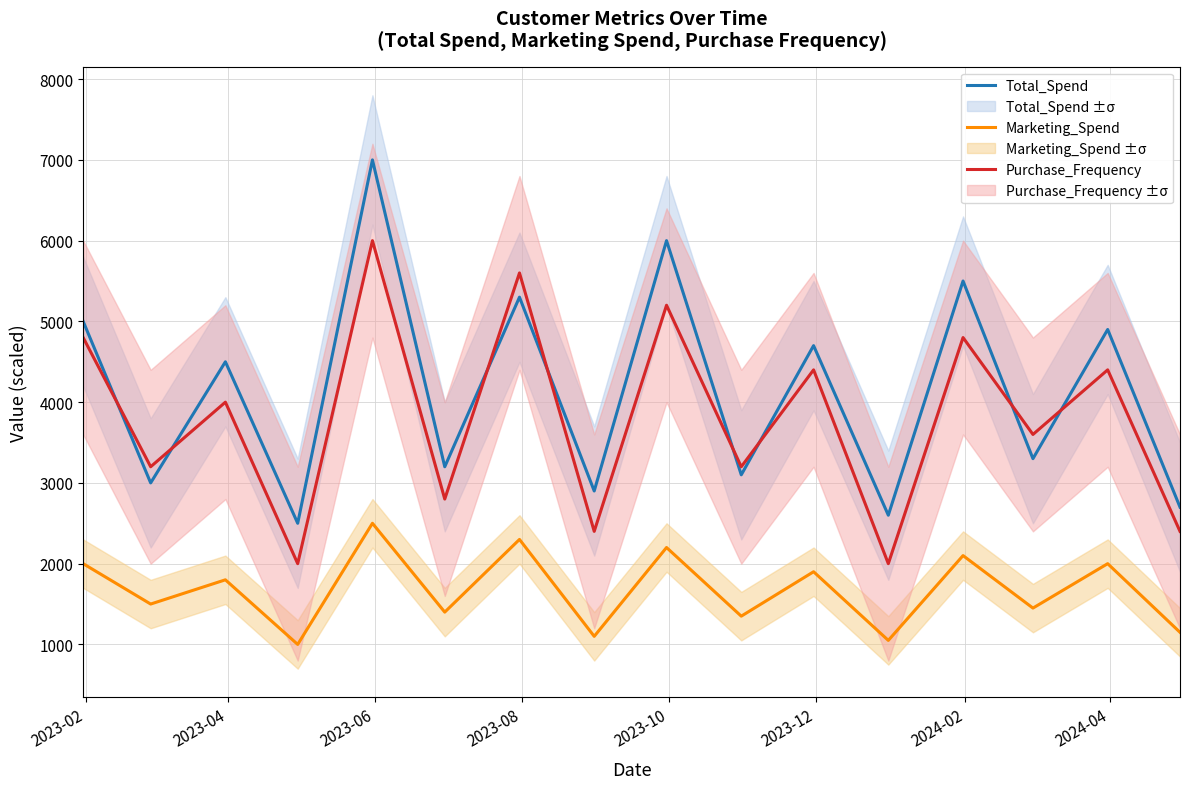

Reading left to right, transcribe all the data shown in this chart.

Total_Spend: 5000	3000	4500	2500	7000	3200	5300	2900	6000	3100	4700	2600	5500	3300	4900	2700
Marketing_Spend: 2000	1500	1800	1000	2500	1400	2300	1100	2200	1350	1900	1050	2100	1450	2000	1150
Purchase_Frequency: 4800	3200	4000	2000	6000	2800	5600	2400	5200	3200	4400	2000	4800	3600	4400	2400